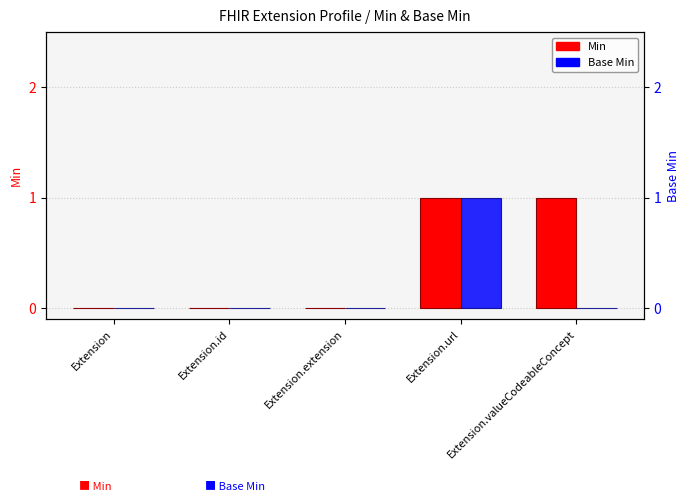

How many Base Min values are between 0 and 1?

5